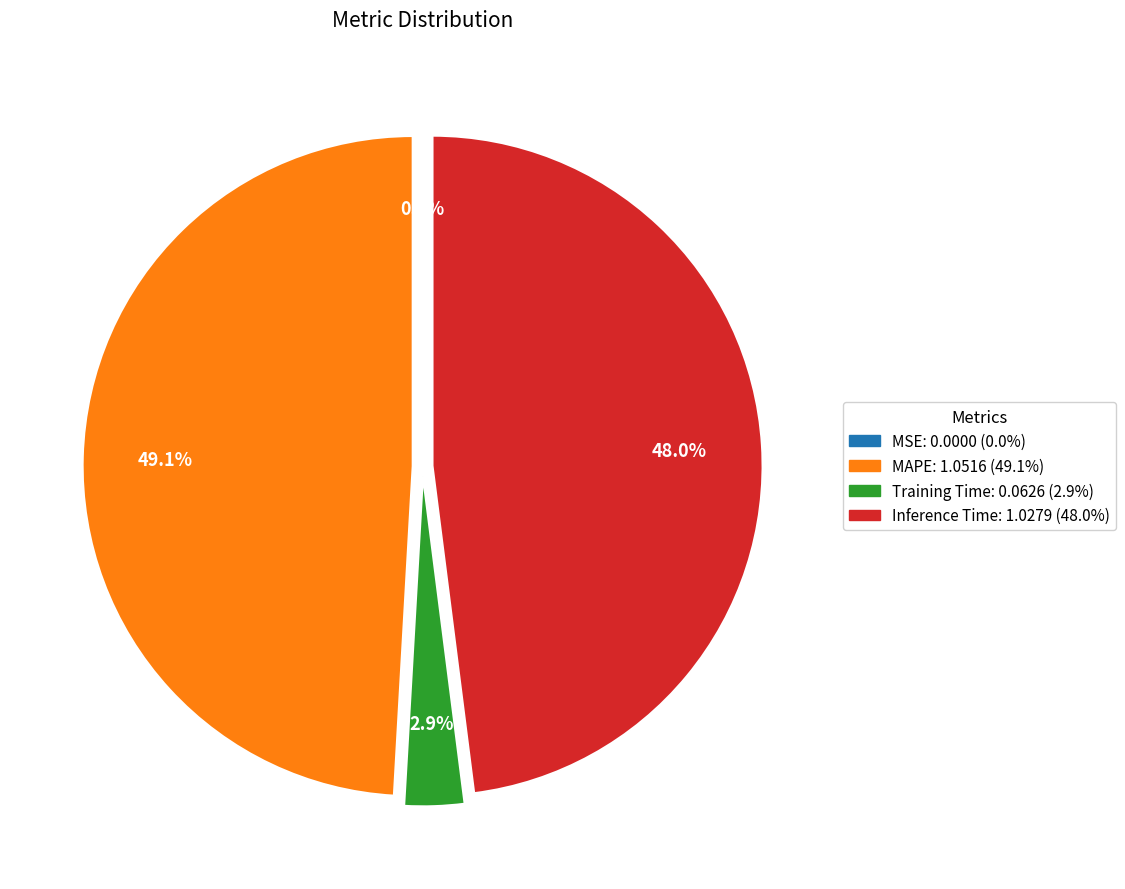

What portion of the pie excludes Training Time?

97.1%